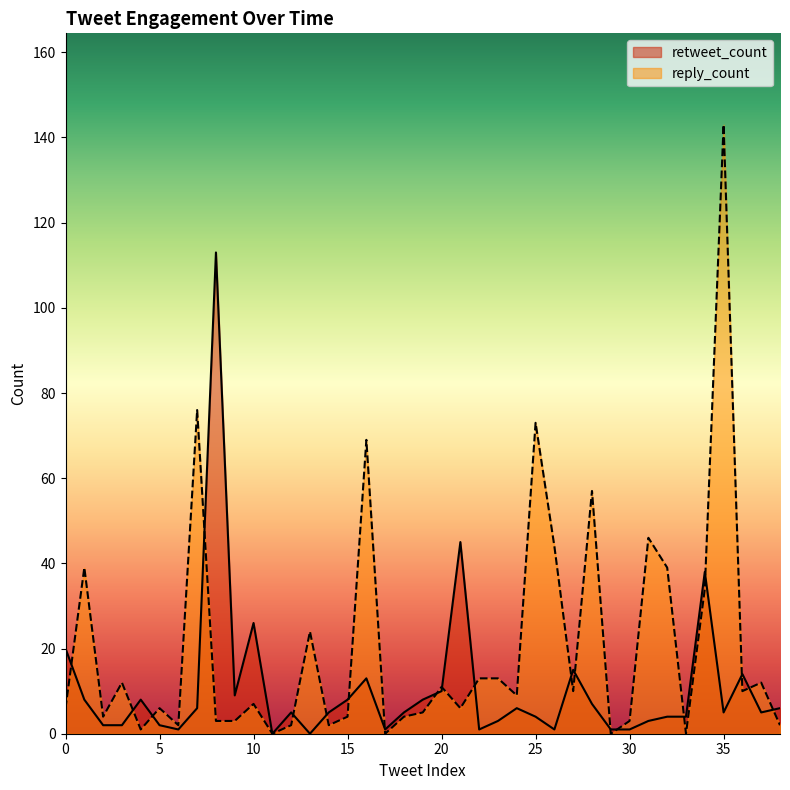

What is the difference between the highest and lowest values at 9?

6